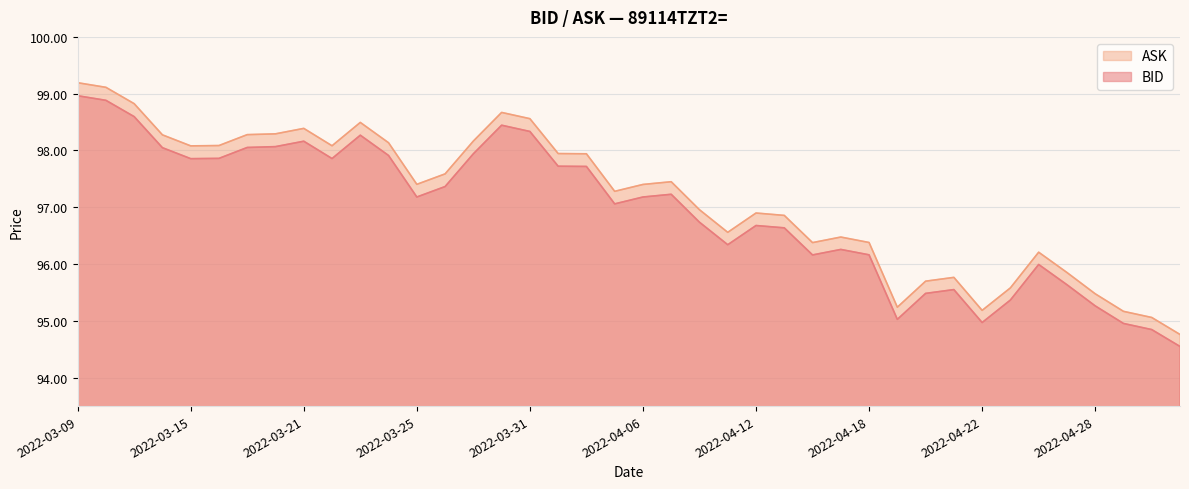

True or false: ASK has more than 2 points higher than both neighbors.

True